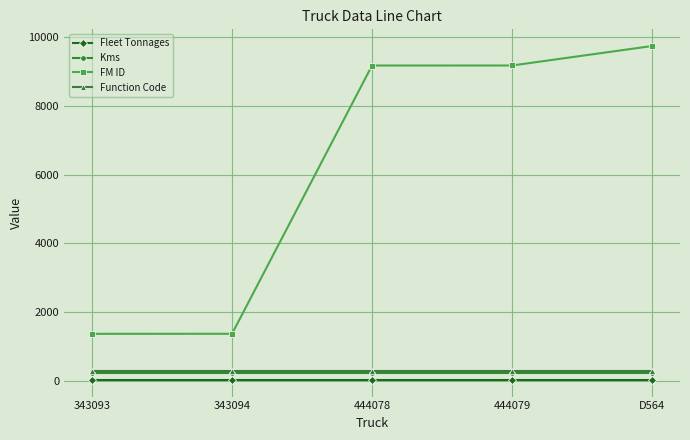

What value does the Function Code series have at 343094?

308